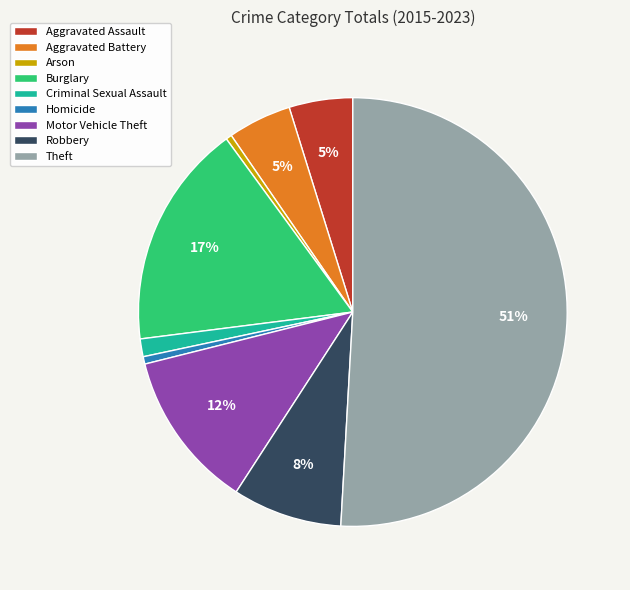

Which category accounts for the majority?

Theft